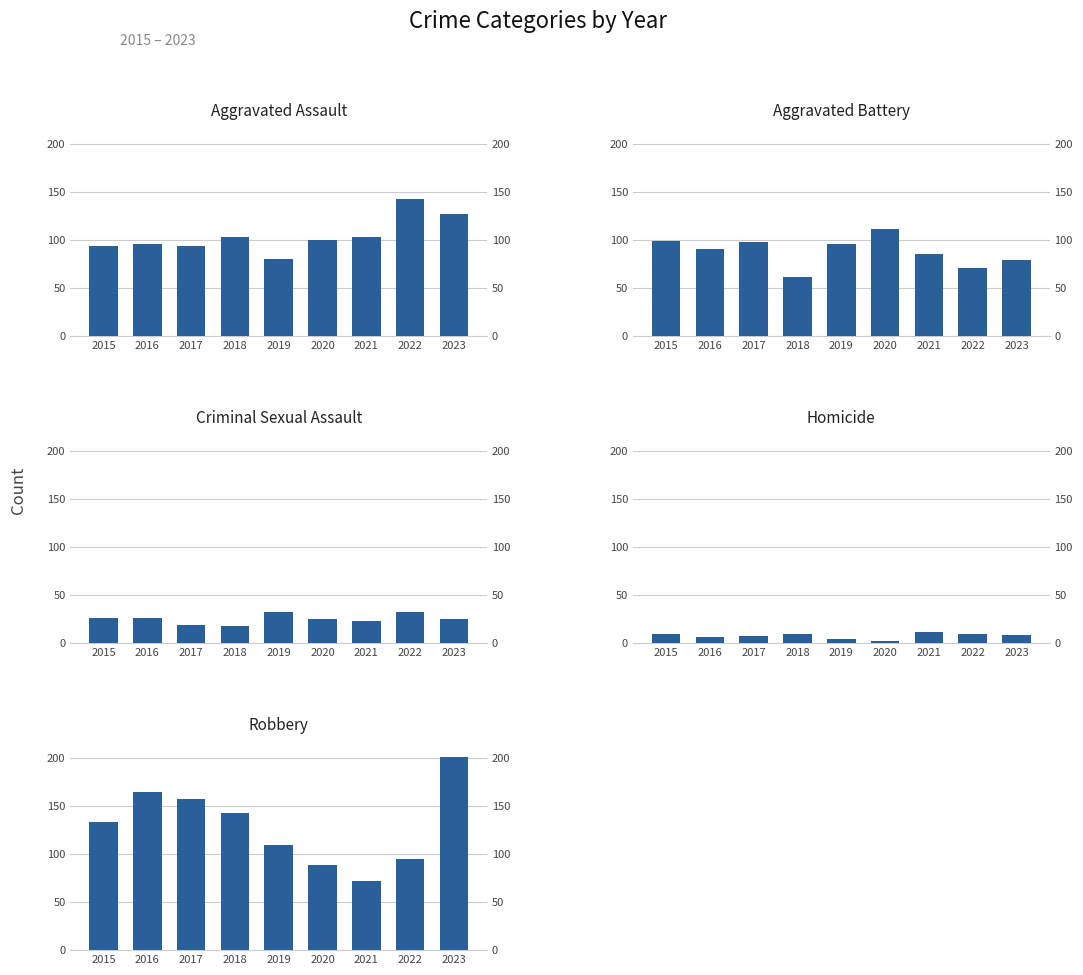

What are all the series names shown in the legend?

Aggravated Assault, Aggravated Battery, Criminal Sexual Assault, Homicide, Robbery